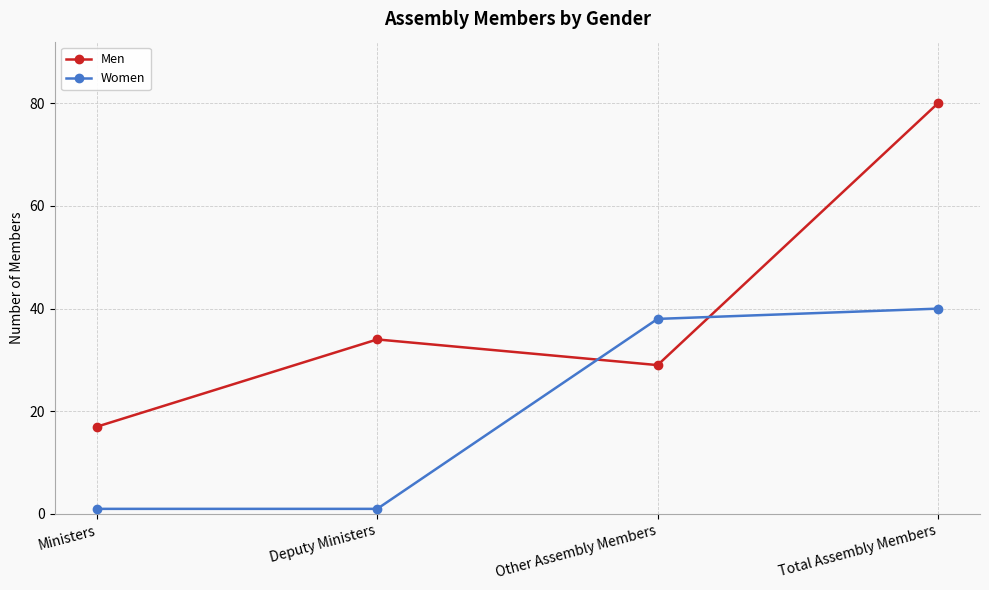

What is the sum of the Women values at Ministers and Other Assembly Members?

39